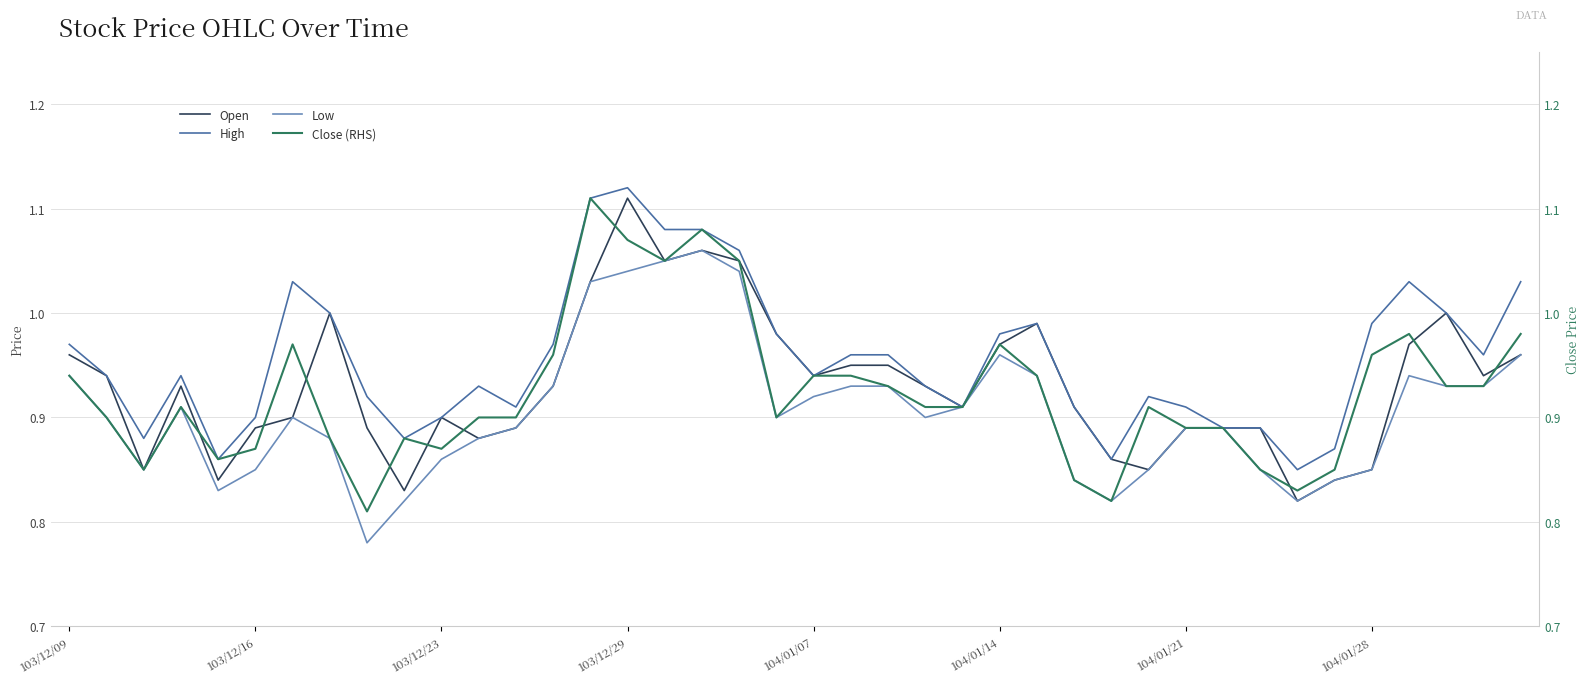

At which label is Open closest to 0?

33